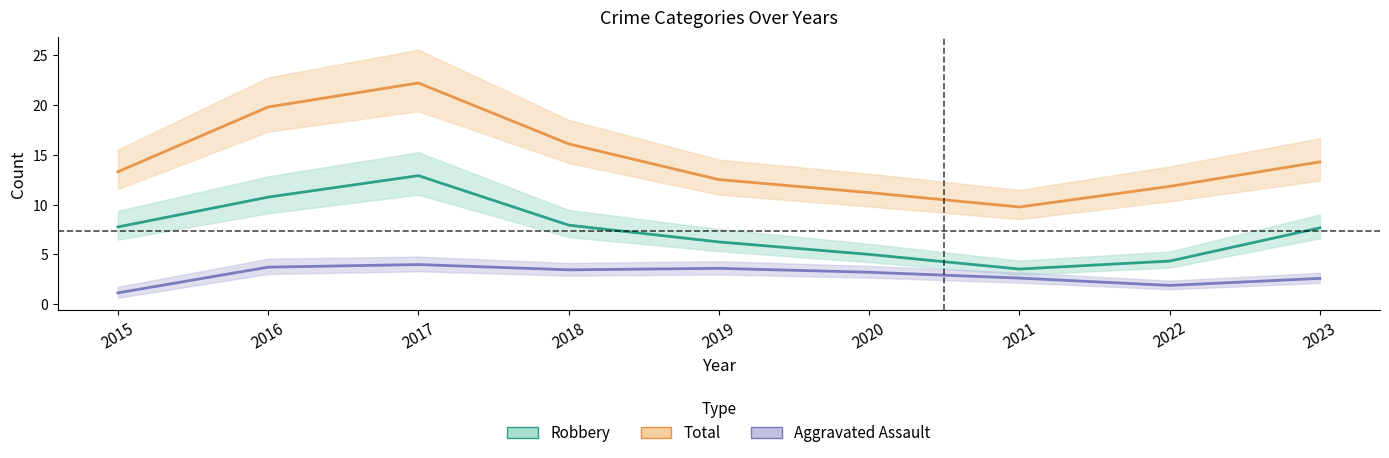

What is the sum of all Total values?

131.0